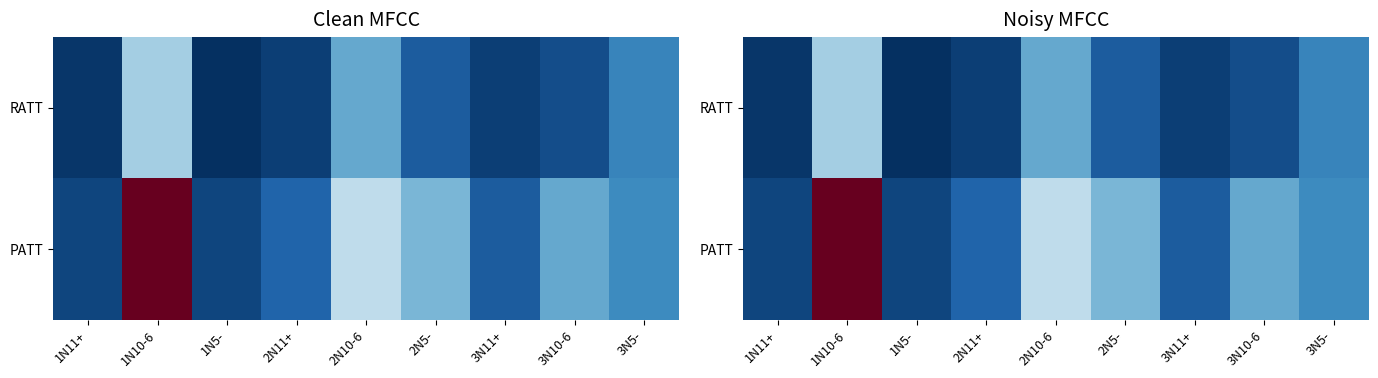

Which series changed the most between 1N10-6 and 3N5-?

PATT